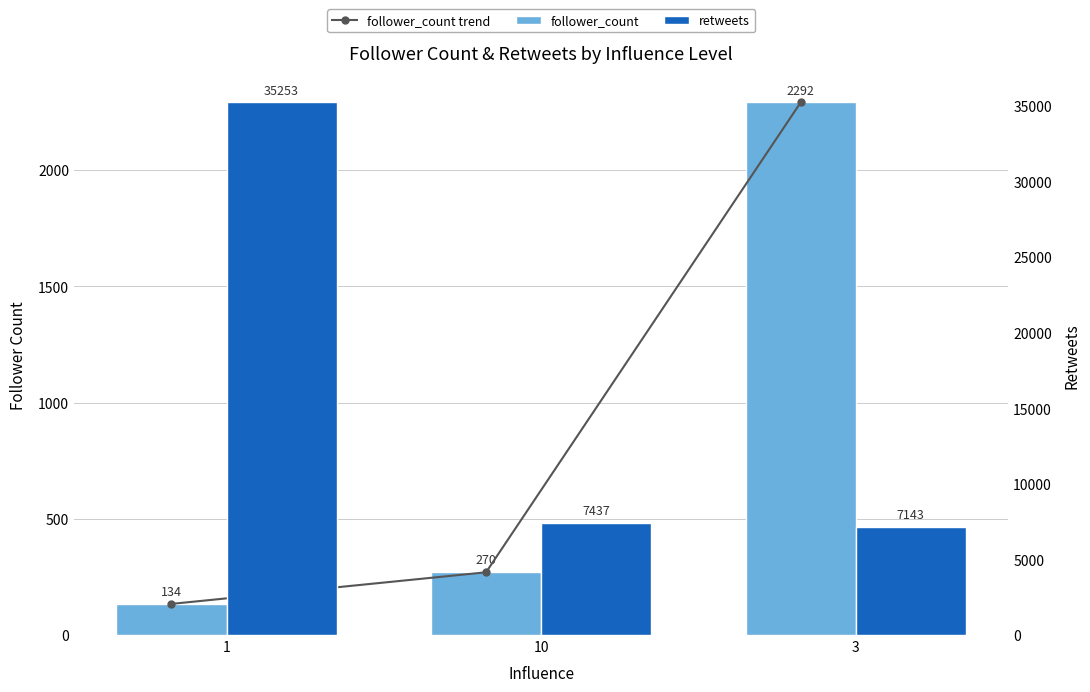

Does the chart contain any negative values?

No